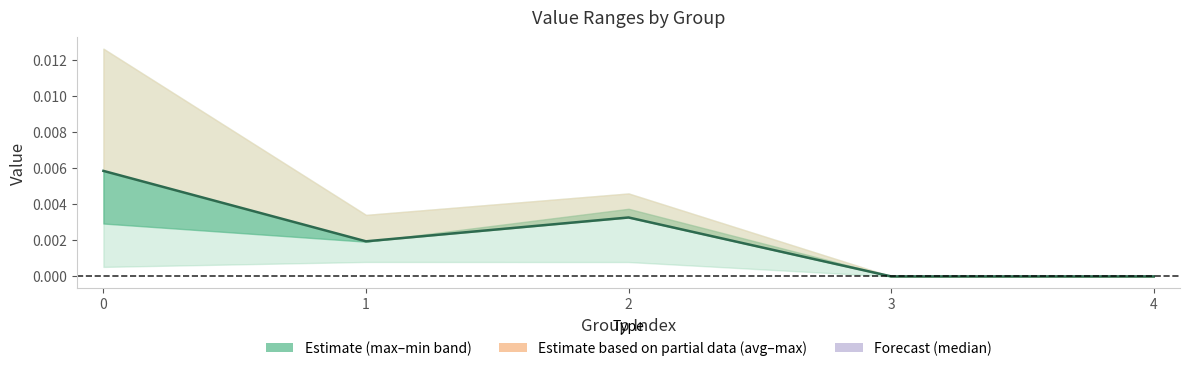

True or false: the data shows 0.0 at 1.

True